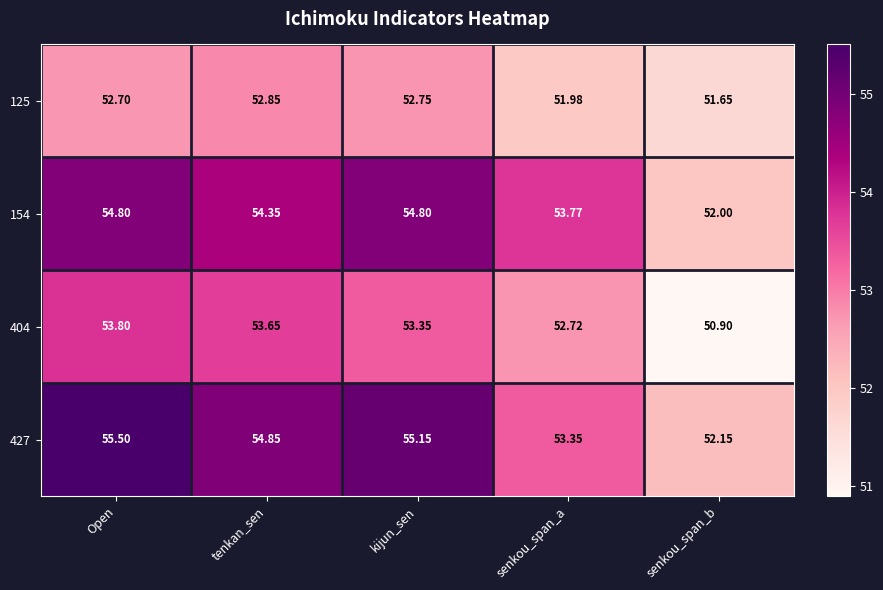

List the labels in order of 404 value, smallest first.

senkou_span_b, senkou_span_a, kijun_sen, tenkan_sen, Open